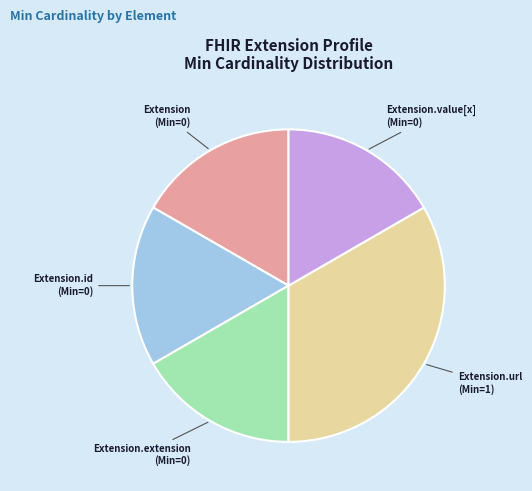

Count the number of slices in the pie.

5